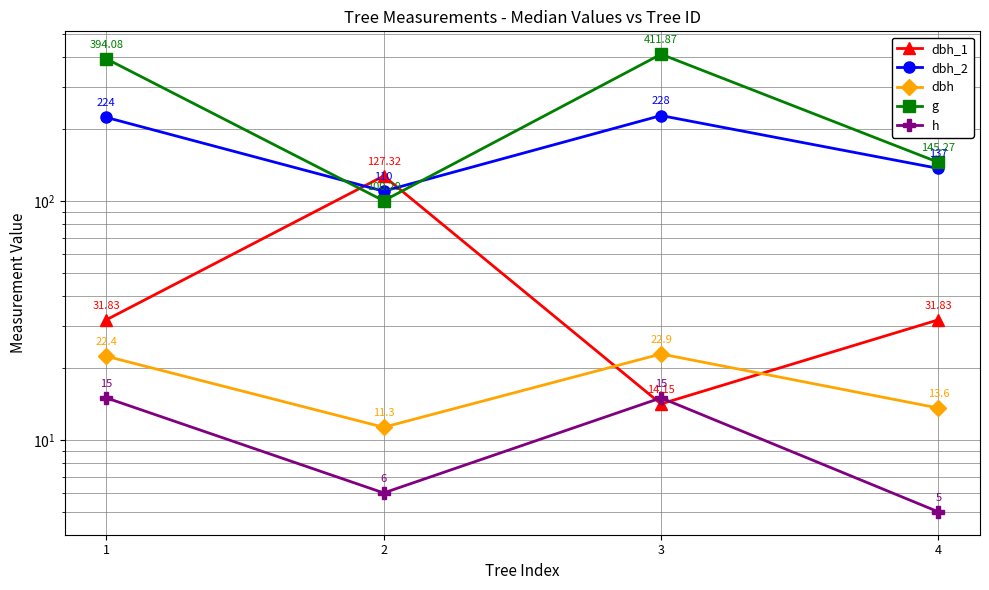

Reading left to right, transcribe all the data shown in this chart.

dbh_1: 1=31.8	2=127.3	3=14.2	4=31.8
dbh_2: 1=224.0	2=110.0	3=228.0	4=137.0
dbh: 1=22.4	2=11.3	3=22.9	4=13.6
g: 1=394.1	2=100.3	3=411.9	4=145.3
h: 1=15.0	2=6.0	3=15.0	4=5.0